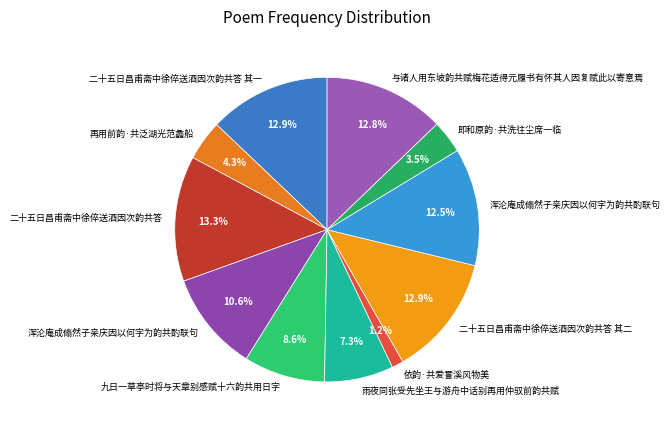

Is there any slice that represents more than half of the pie?

No